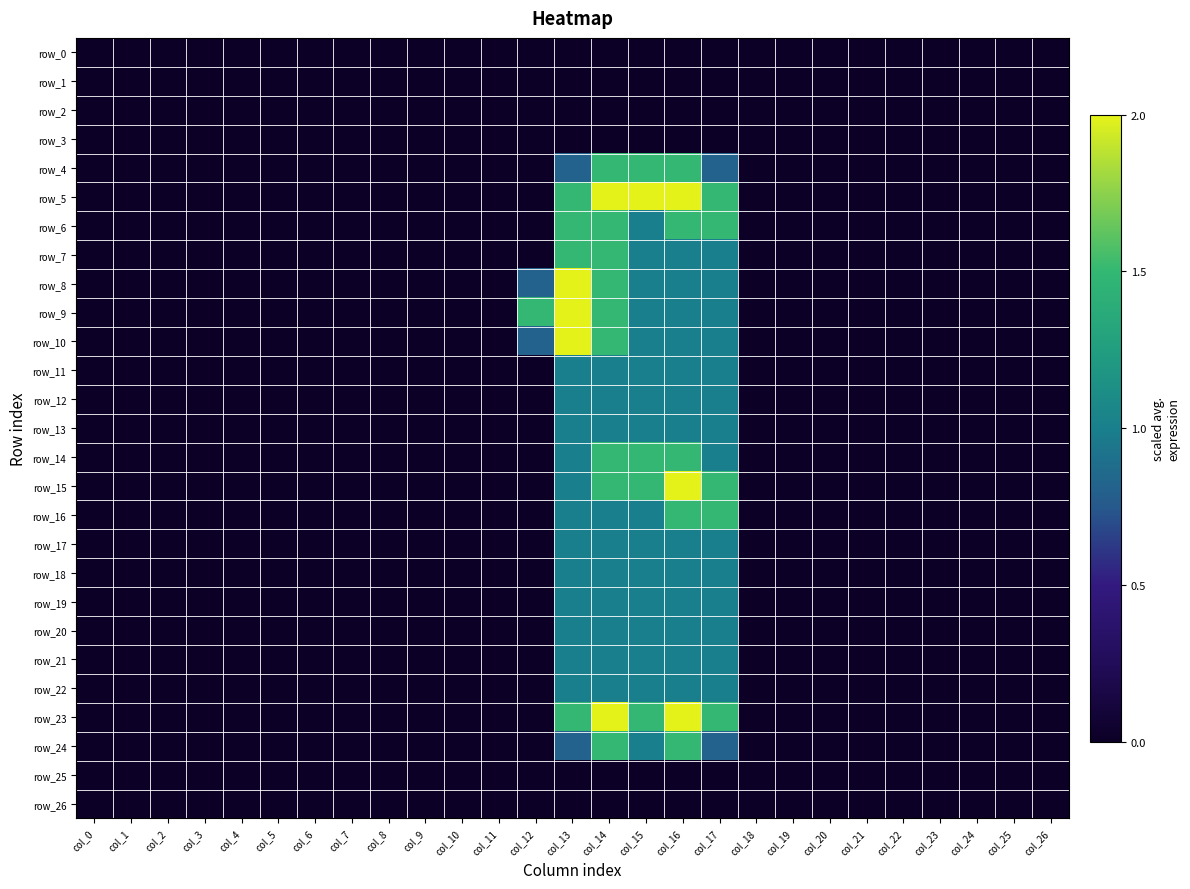

How many row_13 values are between 0 and 1?

27